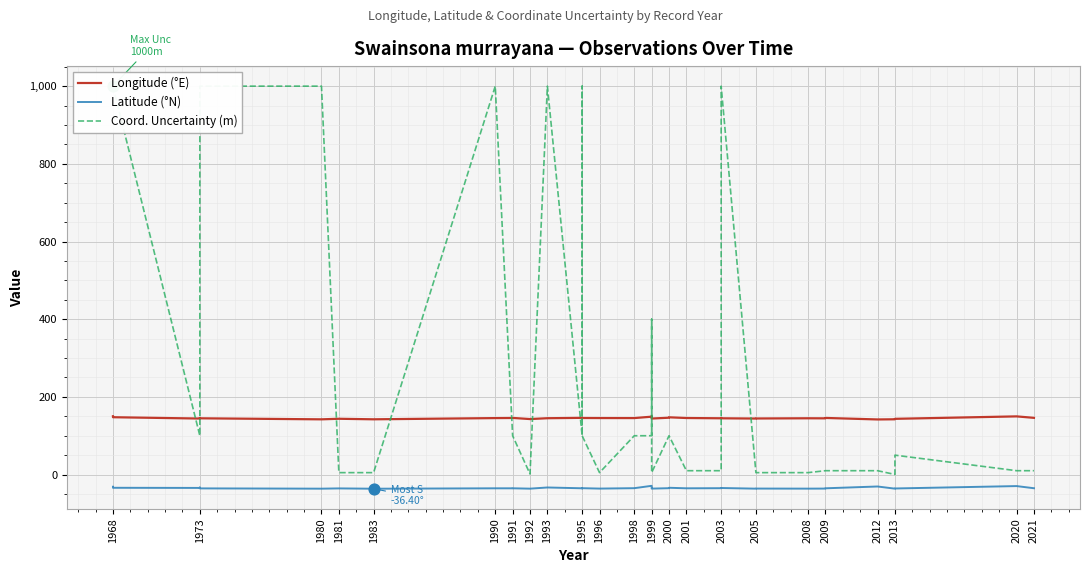

Which series reaches the maximum Y coordinate?

Coord. Uncertainty (m)